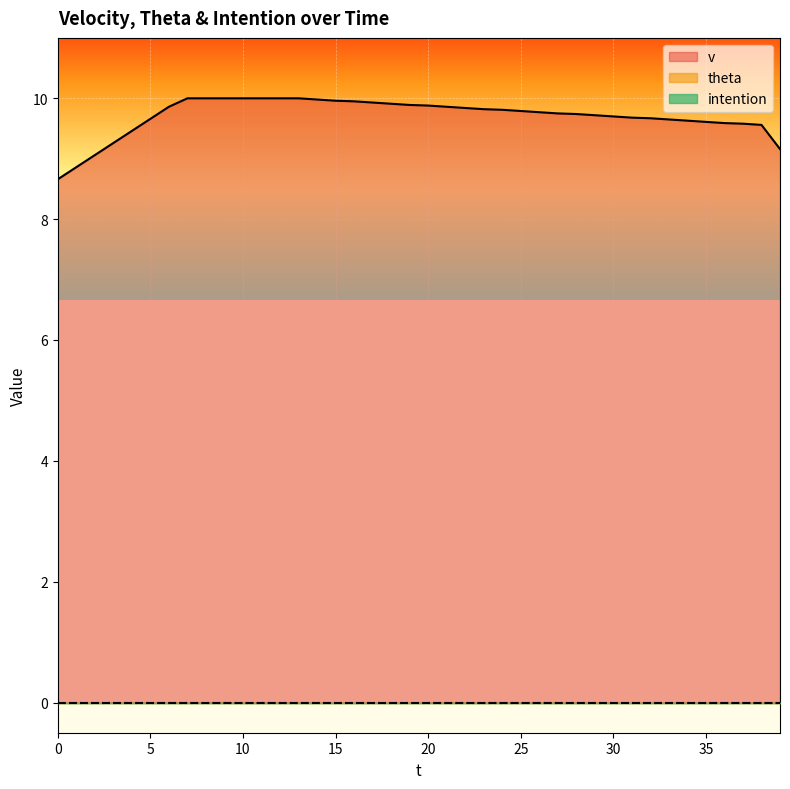

At which category does the chart reach its peak across all series?

7